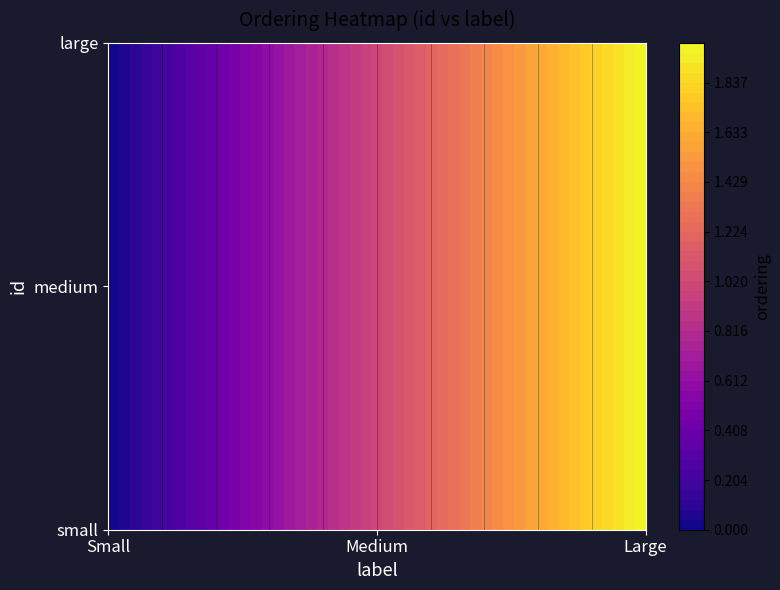

What is the sum of all large values?

3